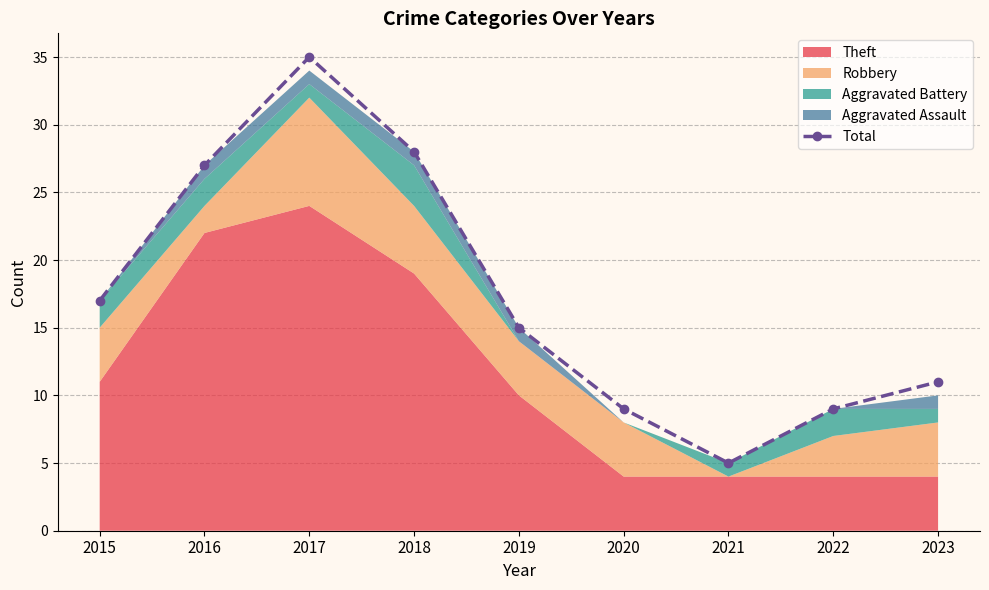

Rank the categories by value from lowest to highest.

2021, 2020, 2022, 2023, 2019, 2015, 2016, 2018, 2017